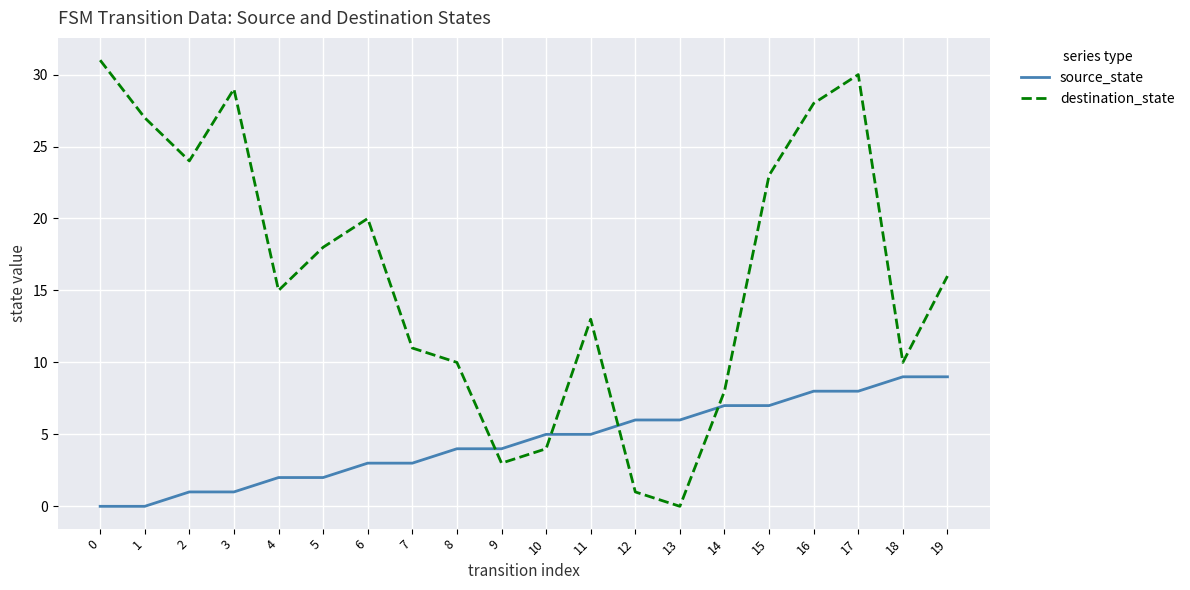

The source_state series shows 2 at 5. True or false?

True